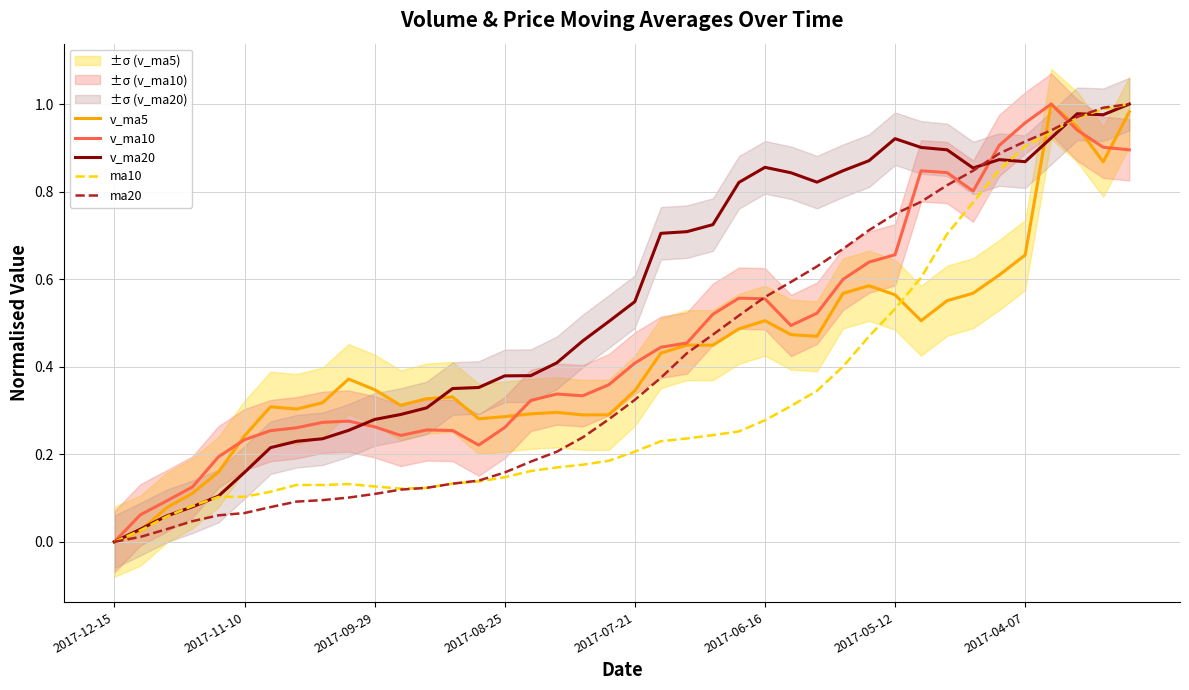

True or false: v_ma10 has a value of 0.2 at 2017-07-21.

False